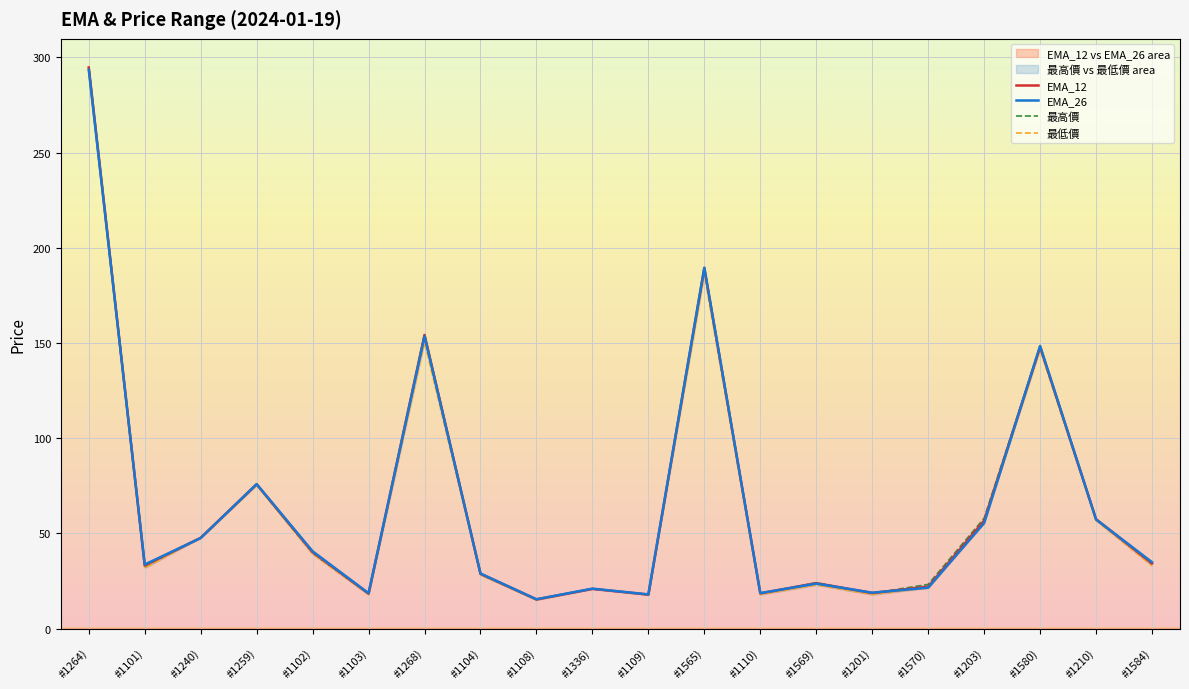

List the labels in order of 最低價 value, largest first.

#1264), #1565), #1268), #1580), #1259), #1210), #1203), #1240), #1102), #1584), #1101), #1104), #1569), #1570), #1336), #1103), #1110), #1201), #1109), #1108)